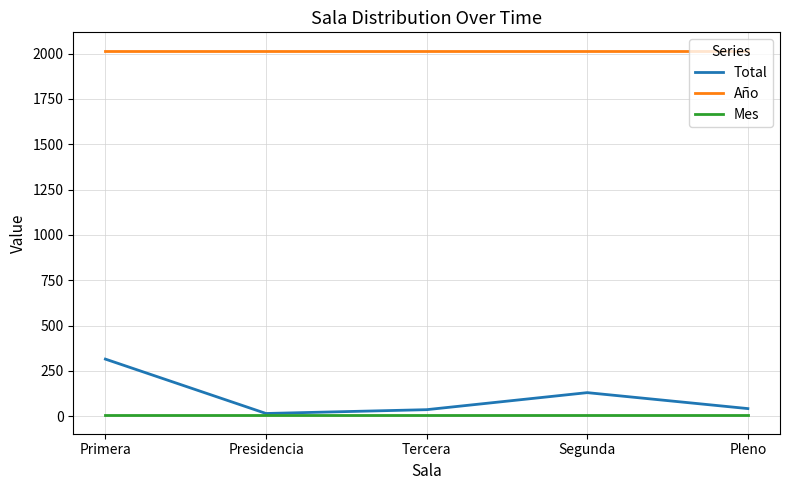

True or false: Mes and Año intersect in this chart.

False